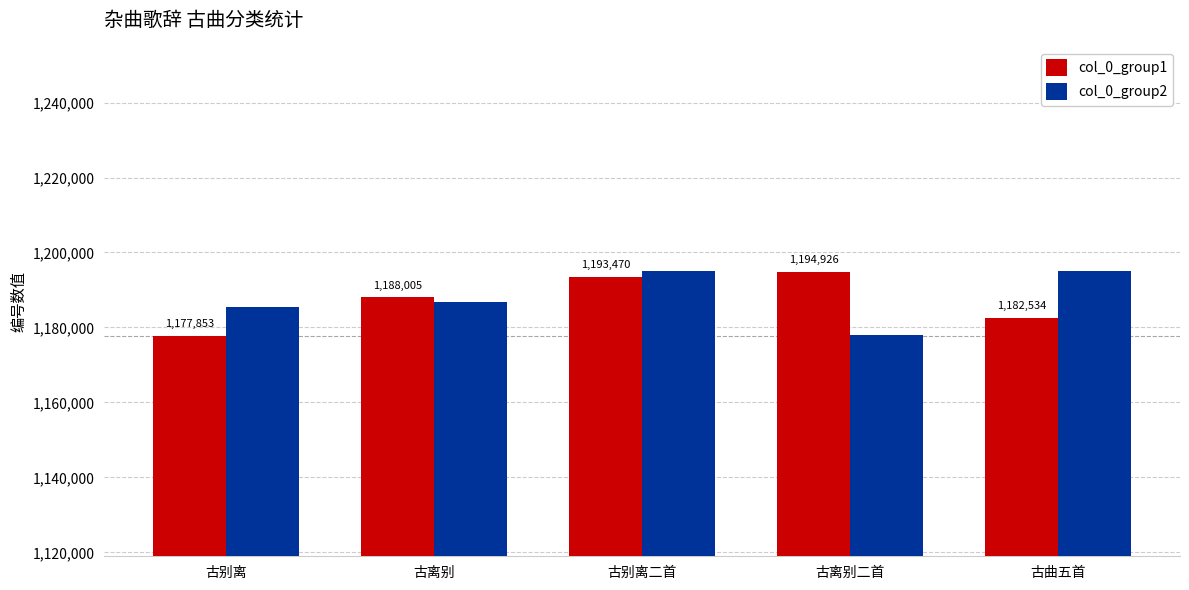

At which label does col_0_group2 reach its minimum?

古离别二首